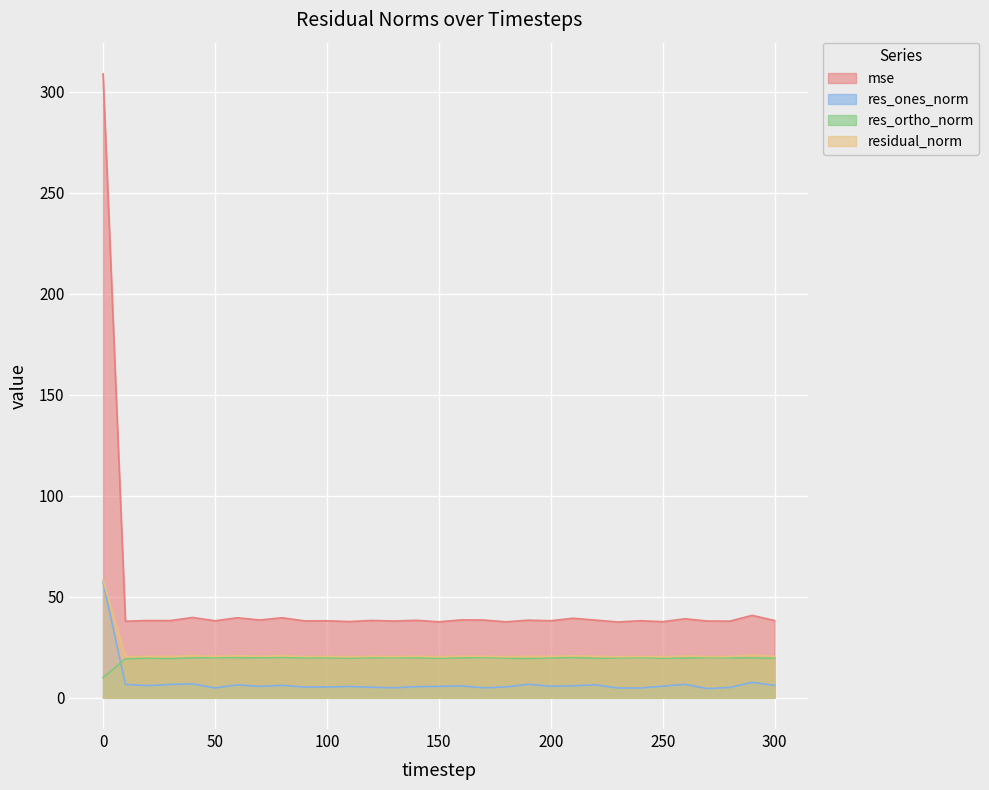

Is it true that res_ortho_norm equals 19.7 at 230?

True